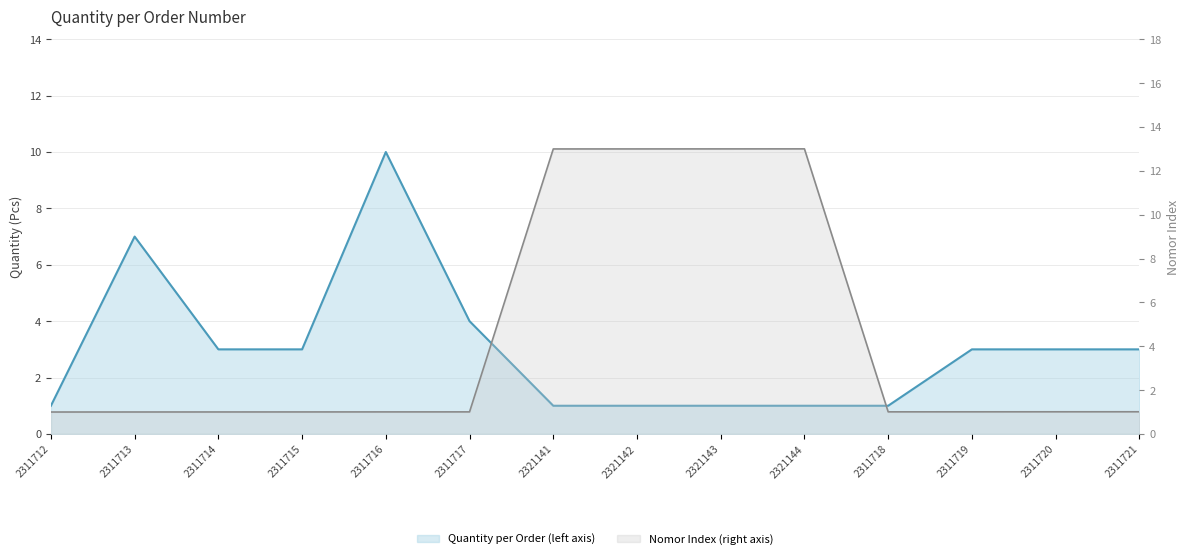

What is the value of the quantity point at the 7th from the left?

1.0